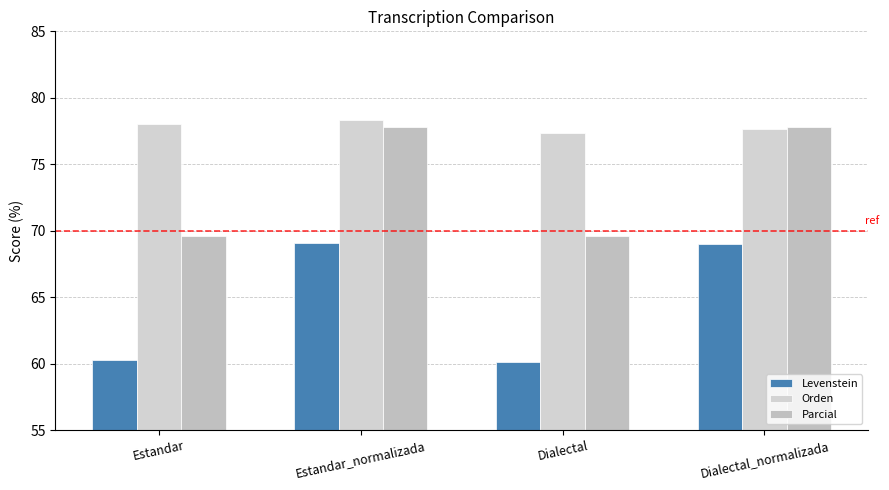

Reading right to left, list all the values displayed in this chart.

Levenstein: Dialectal_normalizada=69.0	Dialectal=60.1	Estandar_normalizada=69.1	Estandar=60.2
Orden: Dialectal_normalizada=77.7	Dialectal=77.4	Estandar_normalizada=78.4	Estandar=78.0
Parcial: Dialectal_normalizada=77.8	Dialectal=69.6	Estandar_normalizada=77.8	Estandar=69.6